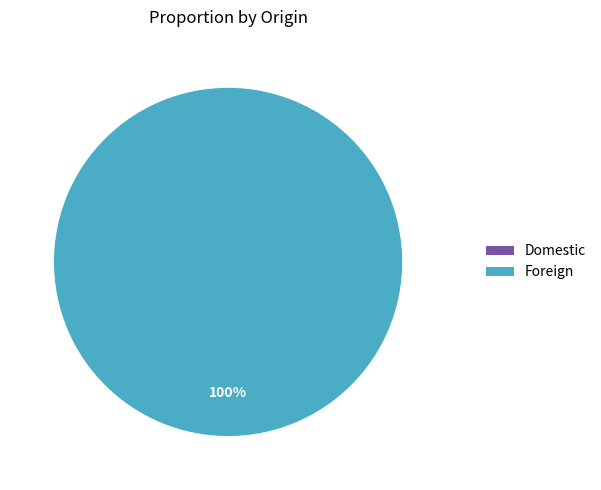

What portion of the pie excludes Domestic?

100.0%